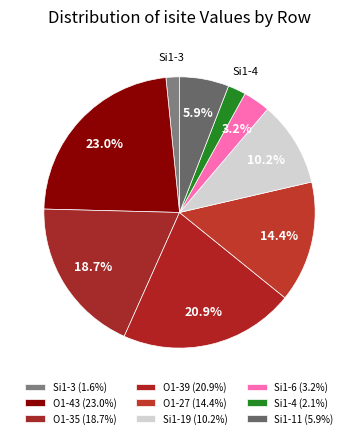

How many slices are in this pie chart?

9